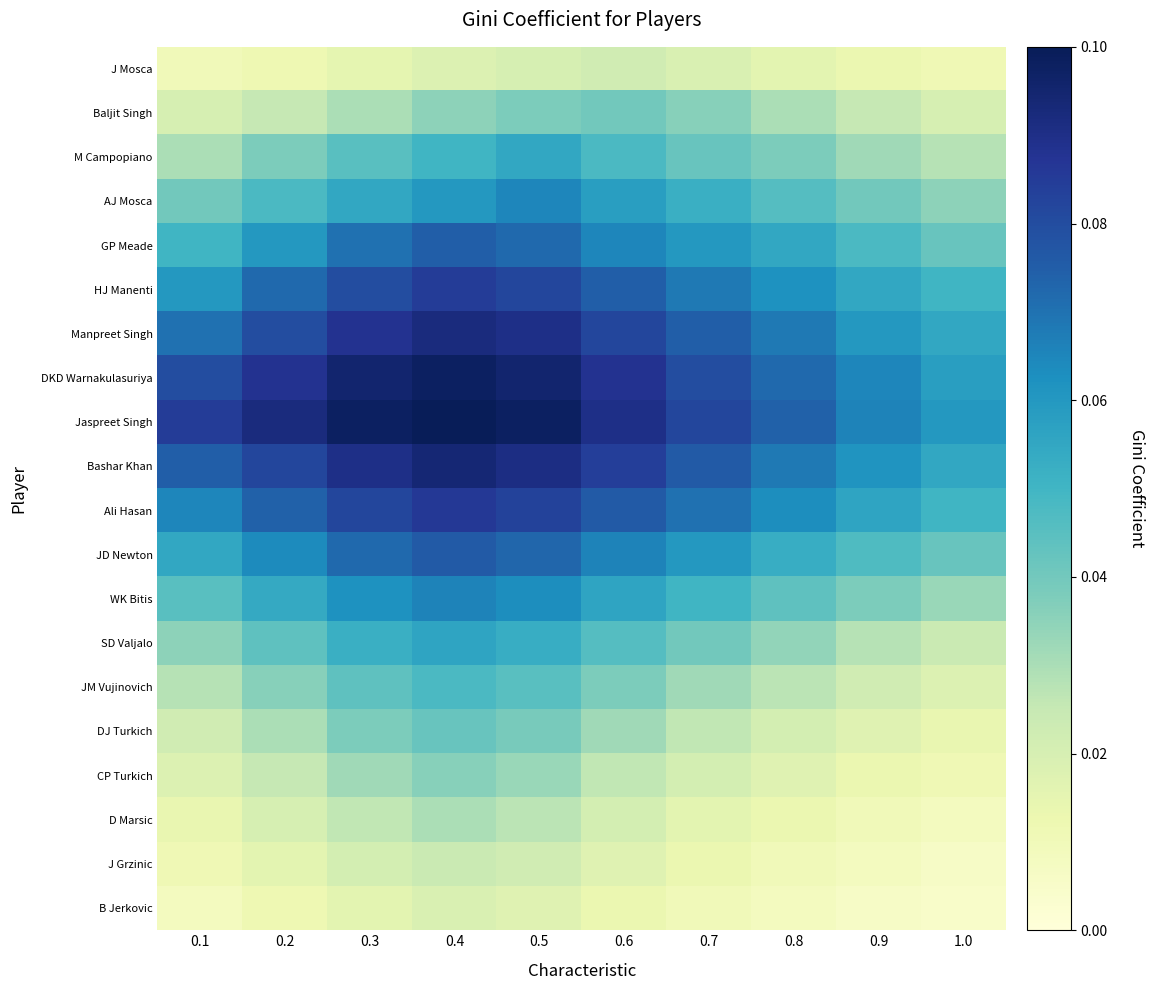

Which label corresponds to the largest value in the chart?

0.4